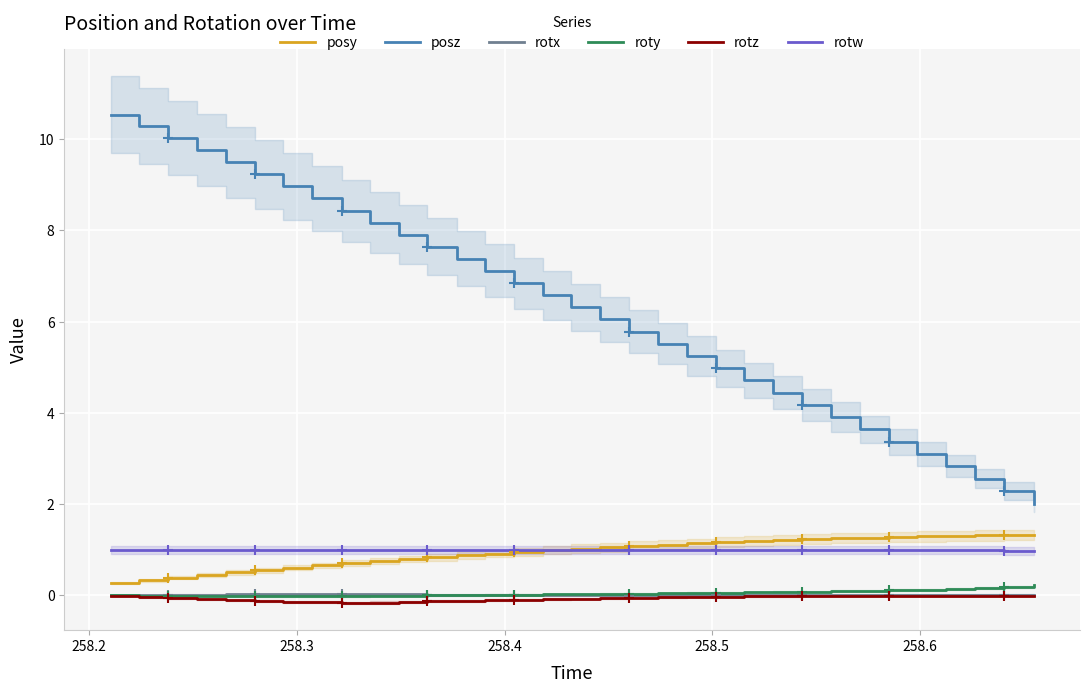

True or false: rotw and rotx cross at least once.

False